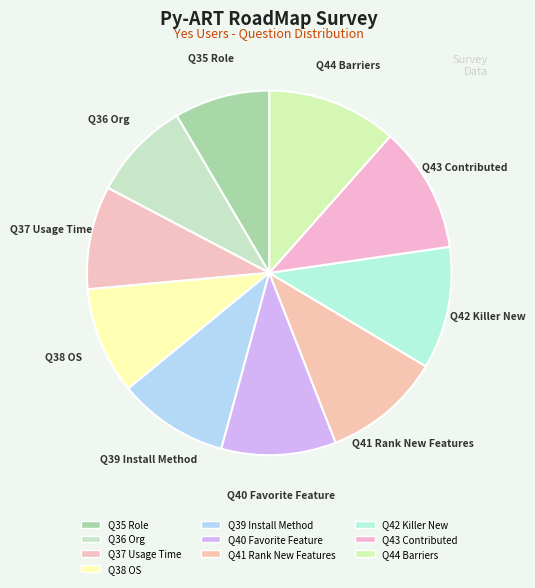

What is the largest slice in the pie chart?

Q44 Barriers